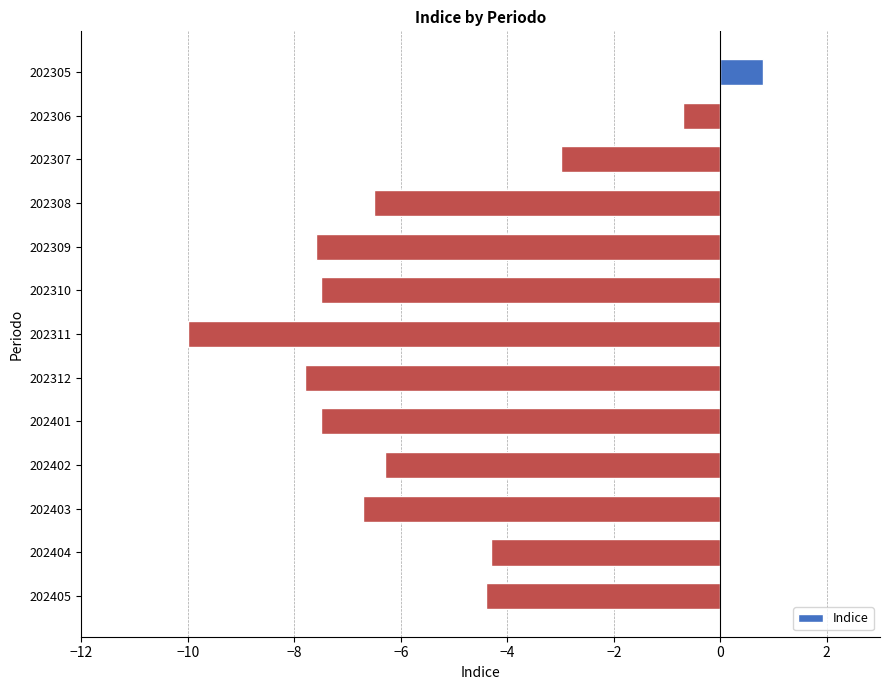

What is the difference between the second highest and minimum values?

9.3